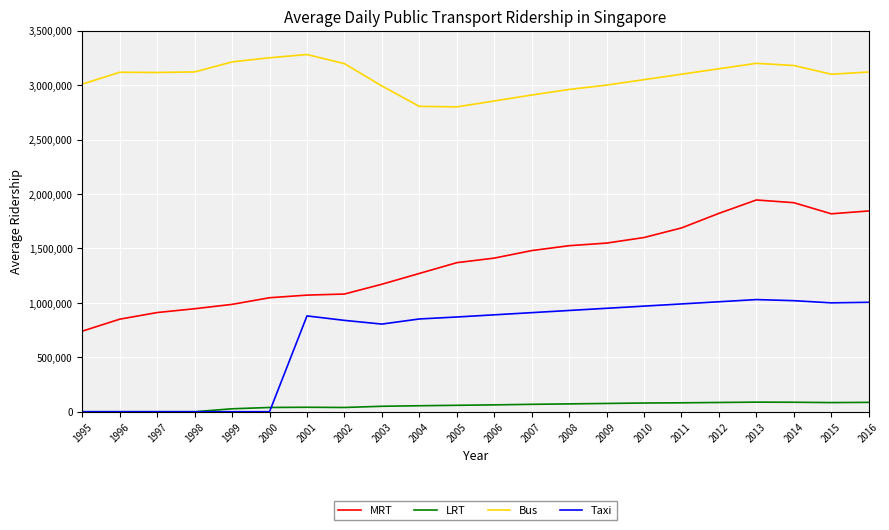

Is the value of Taxi at 1999 greater than the value of MRT at 1996?

No